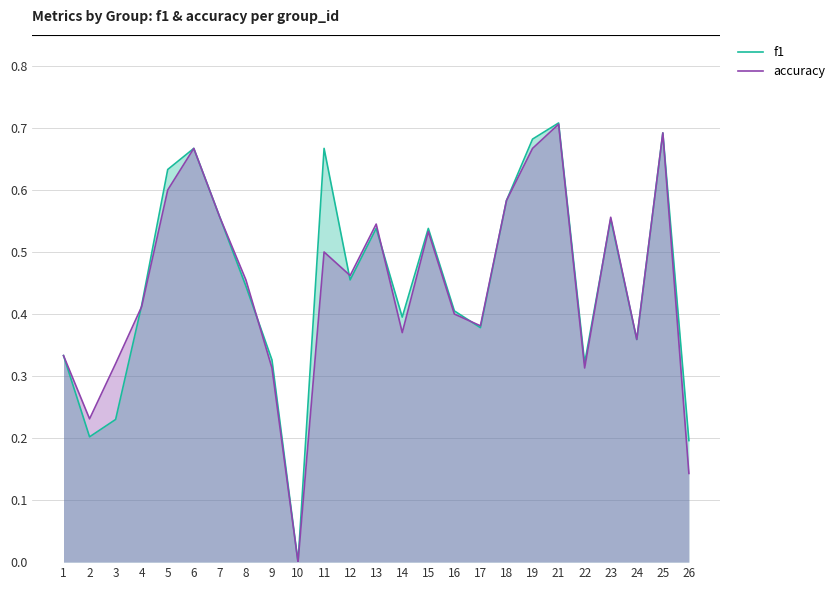

What is the value of the accuracy point at the 5th from the left?

0.6